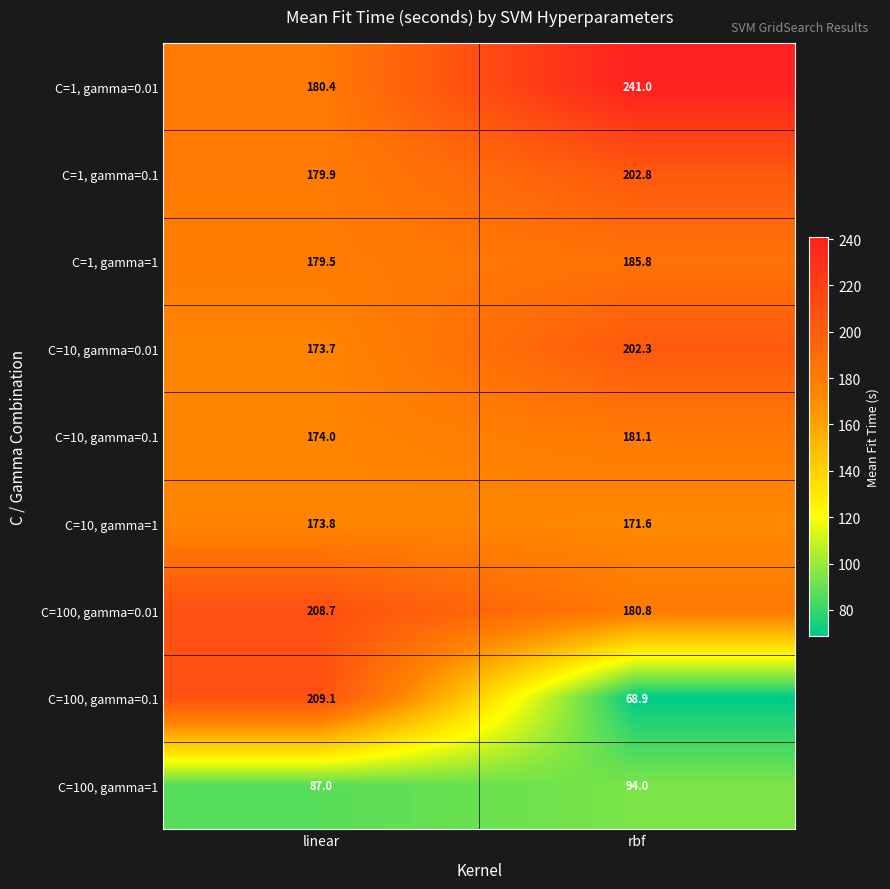

What is the difference between the C=1, gamma=0.1 values at linear and rbf?

22.9